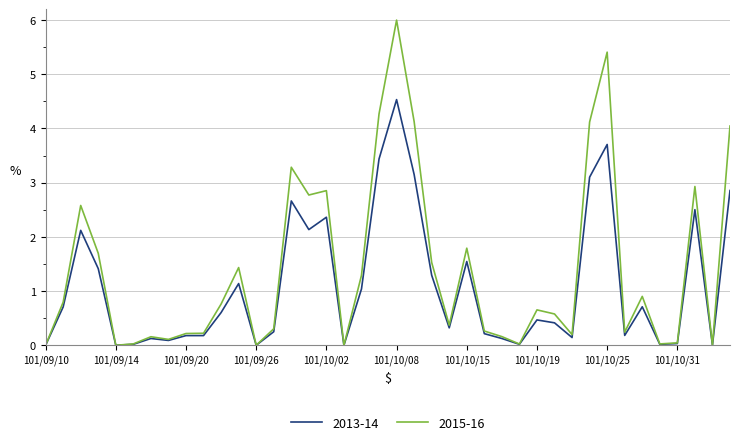

Which series has the largest total across all categories?

2015-16